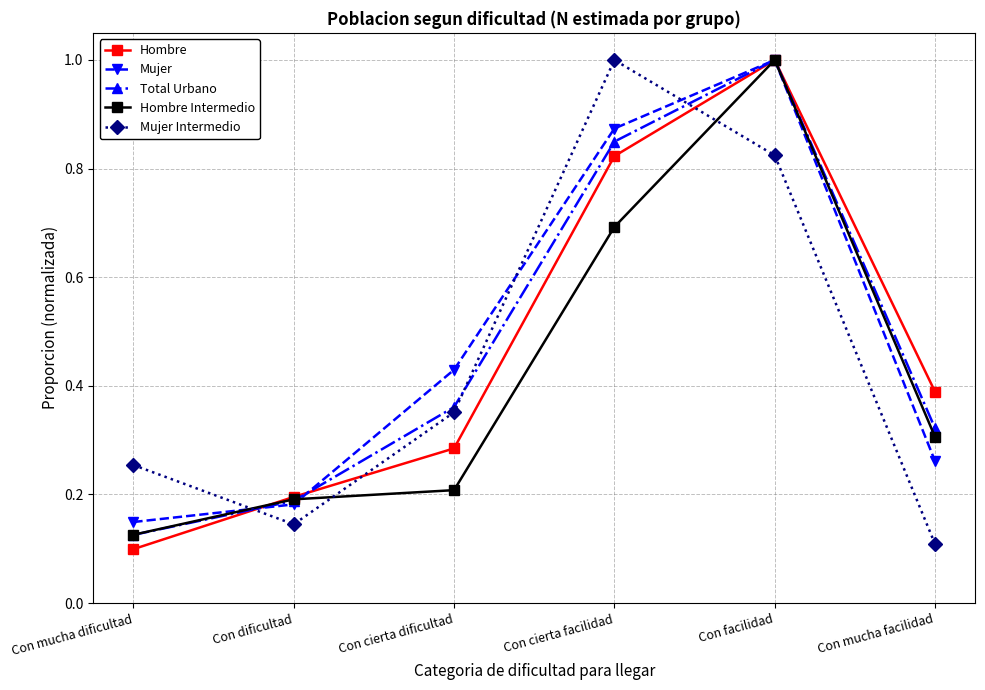

True or false: Hombre has more than 2 interior local peaks.

False